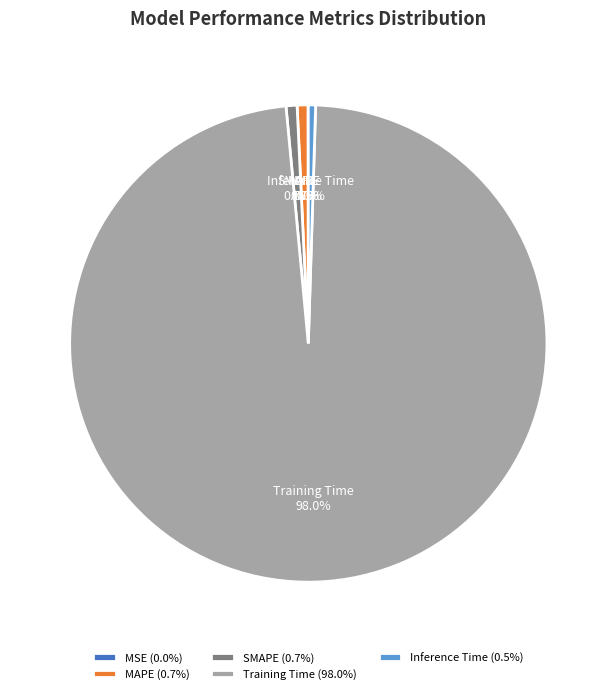

Which slice is the largest?

Training Time